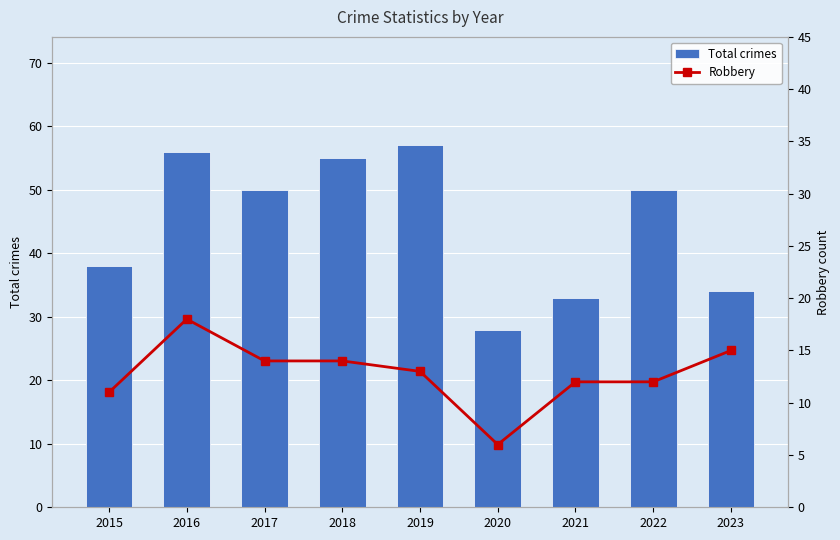

List the labels in order of Total crimes value, largest first.

2019, 2016, 2018, 2017, 2022, 2015, 2023, 2021, 2020